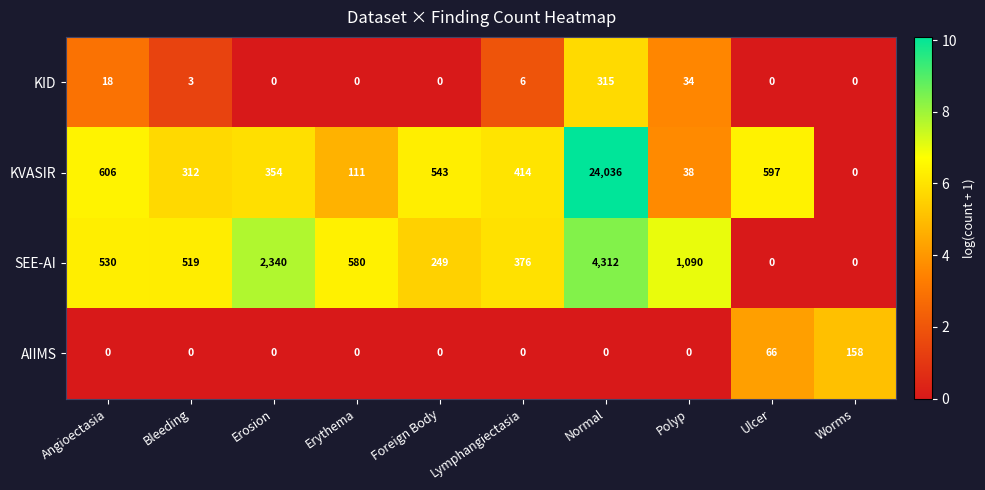

Which series has the largest total across all categories?

KVASIR